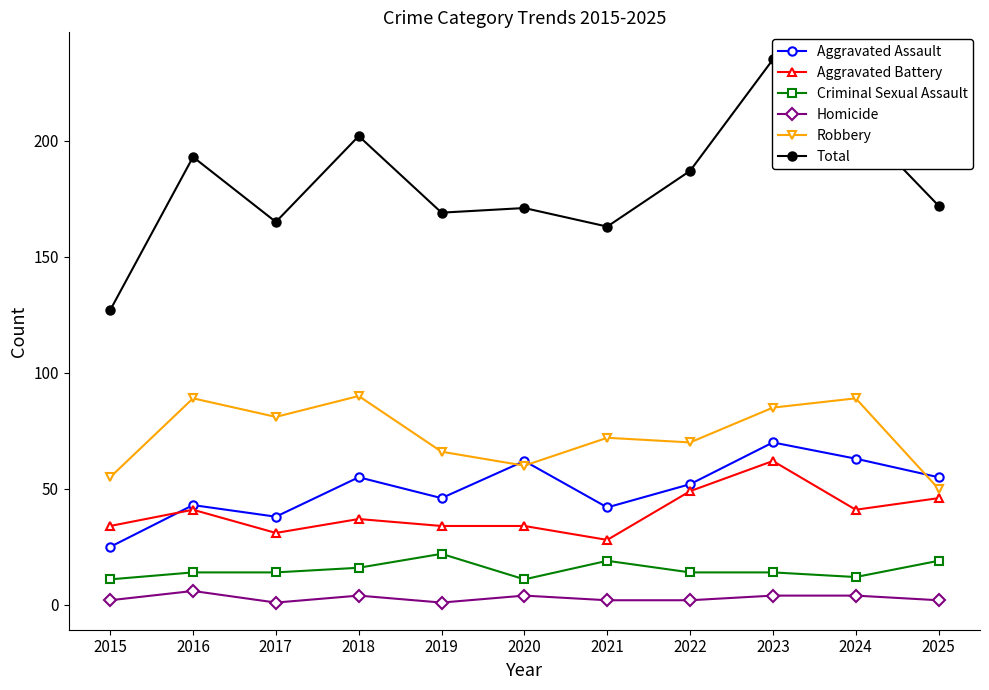

True or false: Homicide and Aggravated Battery intersect in this chart.

False